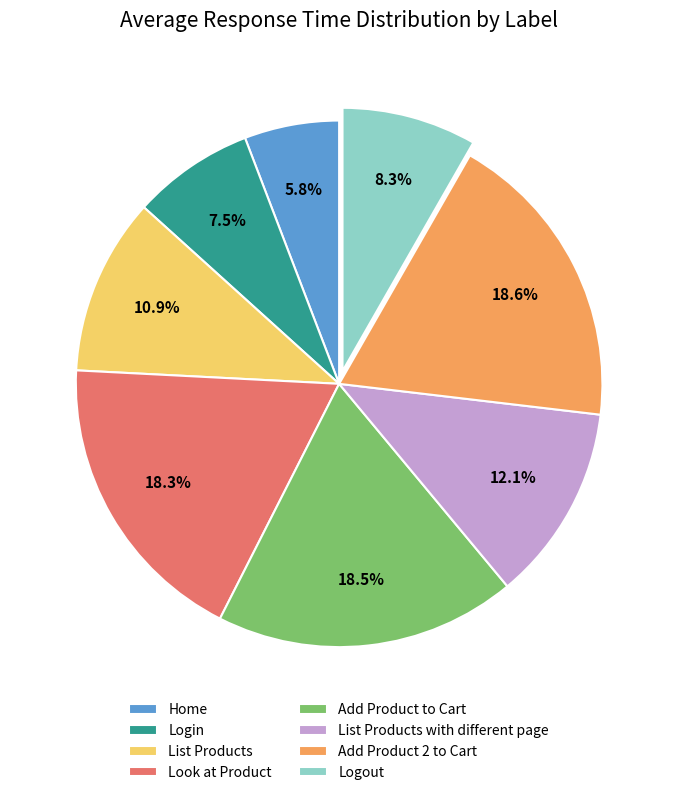

Combined, what portion of the pie is Home and Add Product 2 to Cart?

24.4%